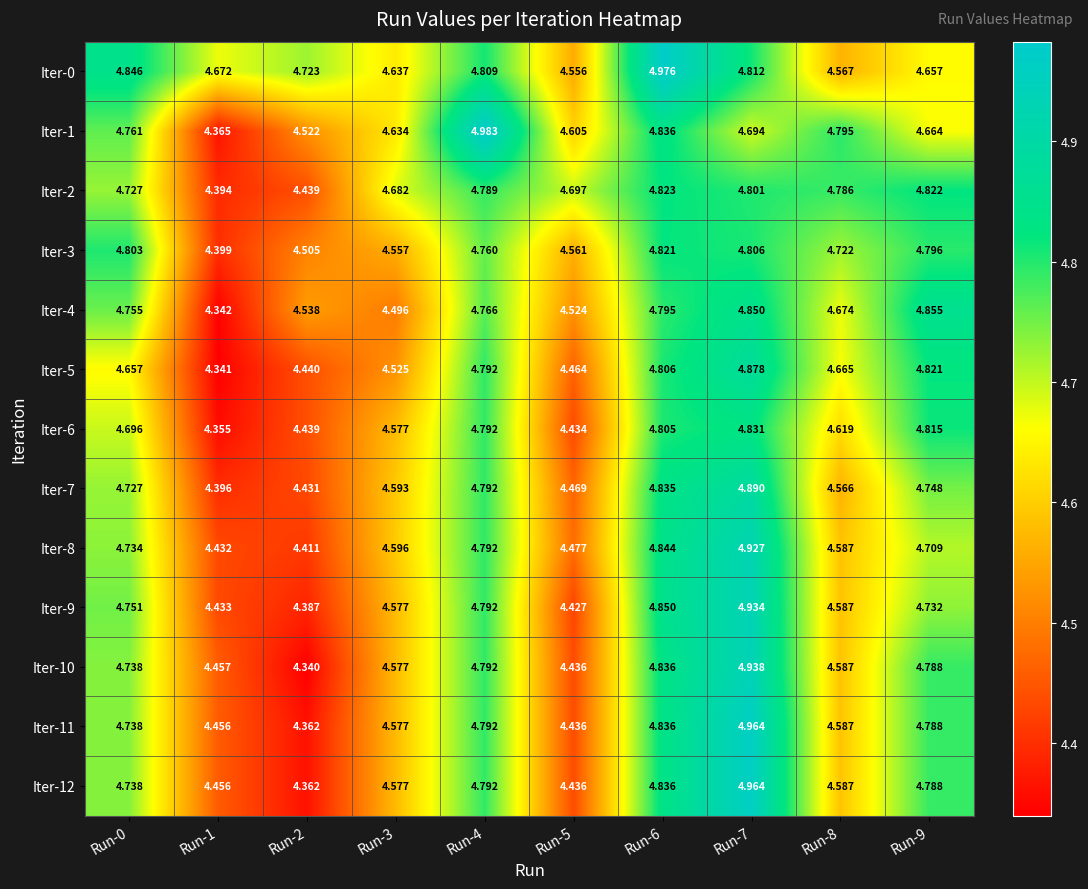

Is the value of Iter-3 at Run-5 greater than the value of Iter-5 at Run-8?

No